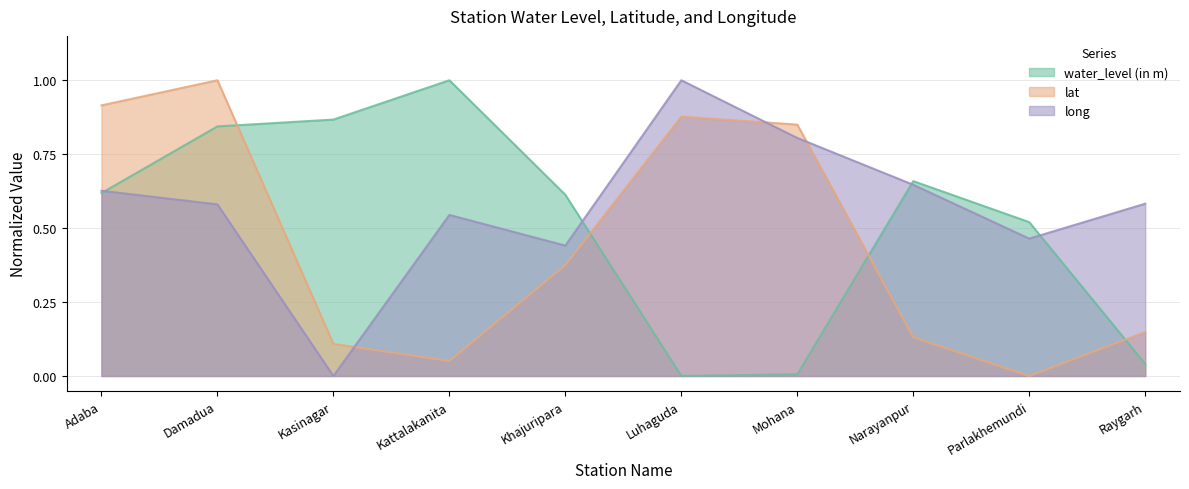

Reading left to right, list all the values displayed in this chart.

water_level (in m): Adaba=0.6	Damadua=0.8	Kasinagar=0.9	Kattalakanita=1.0	Khajuripara=0.6	Luhaguda=0.0	Mohana=0.0	Narayanpur=0.7	Parlakhemundi=0.5	Raygarh=0.0
lat: Adaba=0.9	Damadua=1.0	Kasinagar=0.1	Kattalakanita=0.1	Khajuripara=0.4	Luhaguda=0.9	Mohana=0.9	Narayanpur=0.1	Parlakhemundi=0.0	Raygarh=0.1
long: Adaba=0.6	Damadua=0.6	Kasinagar=0.0	Kattalakanita=0.5	Khajuripara=0.4	Luhaguda=1.0	Mohana=0.8	Narayanpur=0.6	Parlakhemundi=0.5	Raygarh=0.6